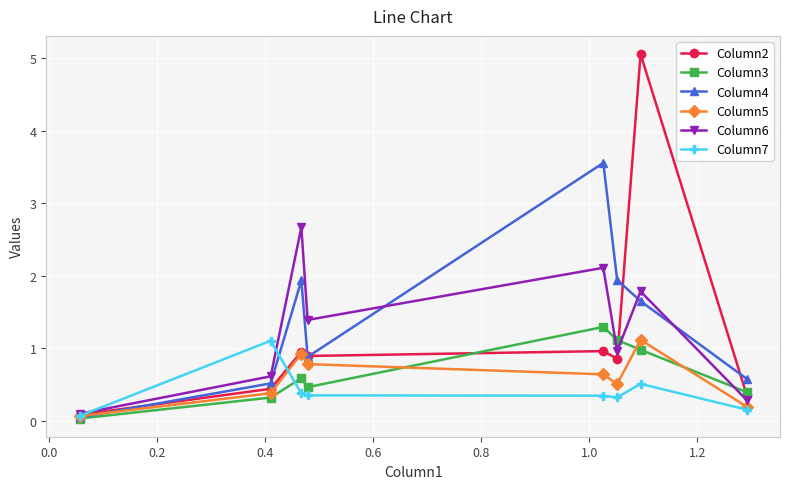

Which series has the largest range (max minus min)?

Column2